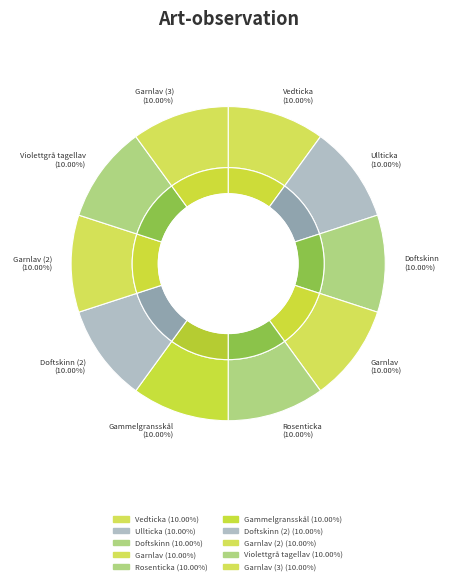

Which slice is the smallest?

Ullticka (119939371)